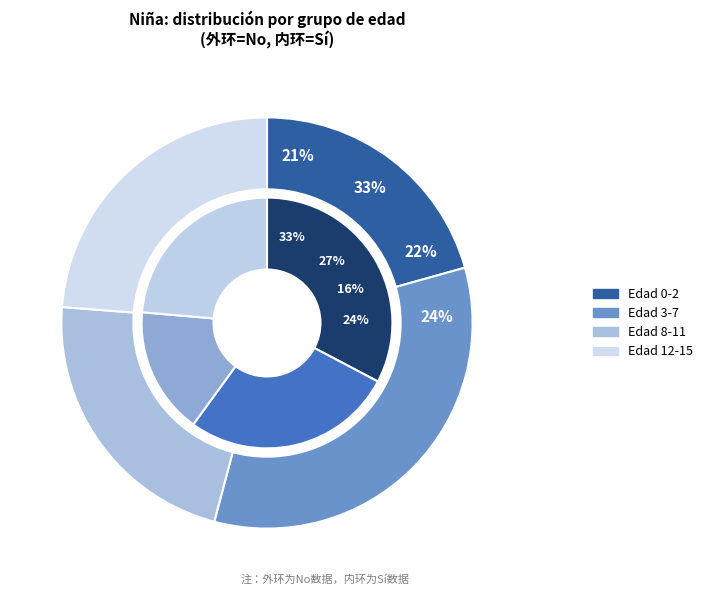

To the nearest percent, what is the combined percentage of 8-11 and 12-15?

46%